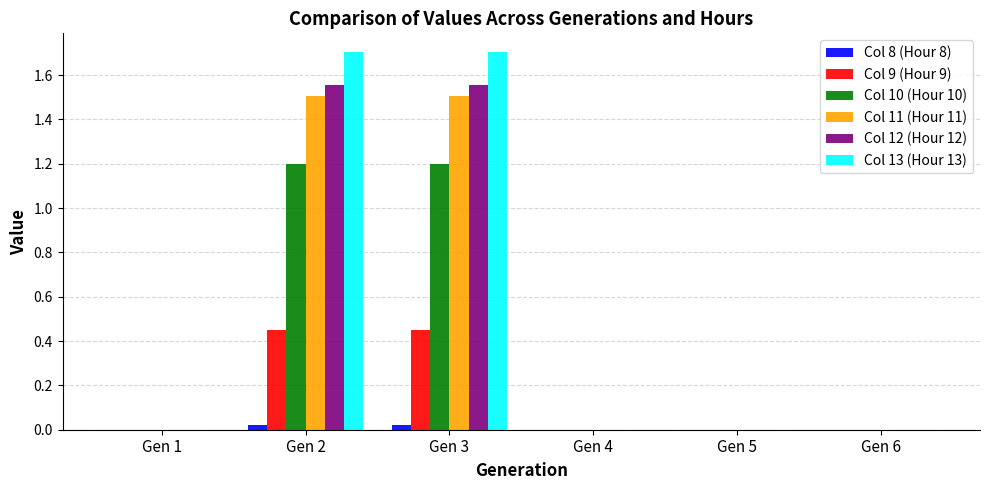

Which series has the largest range (max minus min)?

Col 13 (Hour 13)